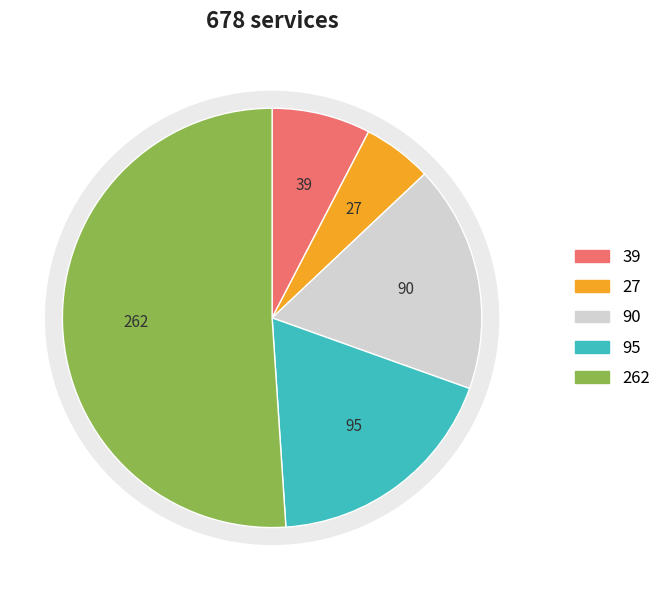

Is 9 the majority of the pie?

No